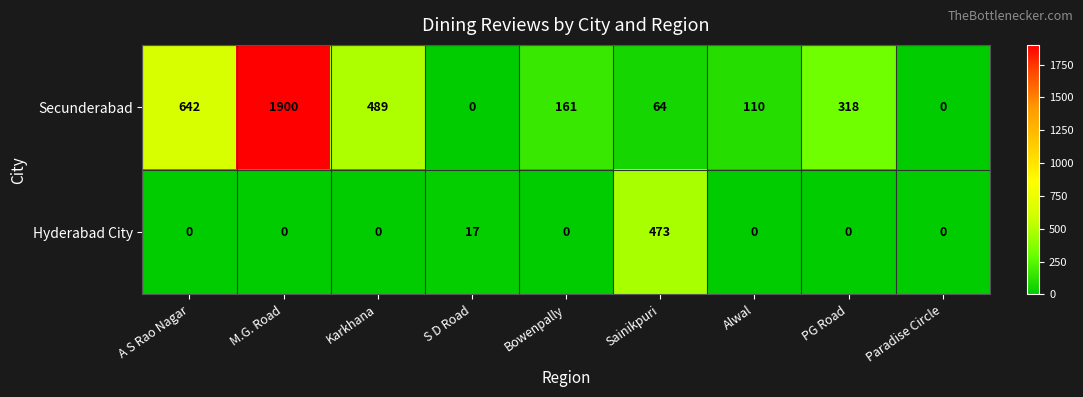

Which series has the largest range (max minus min)?

Secunderabad